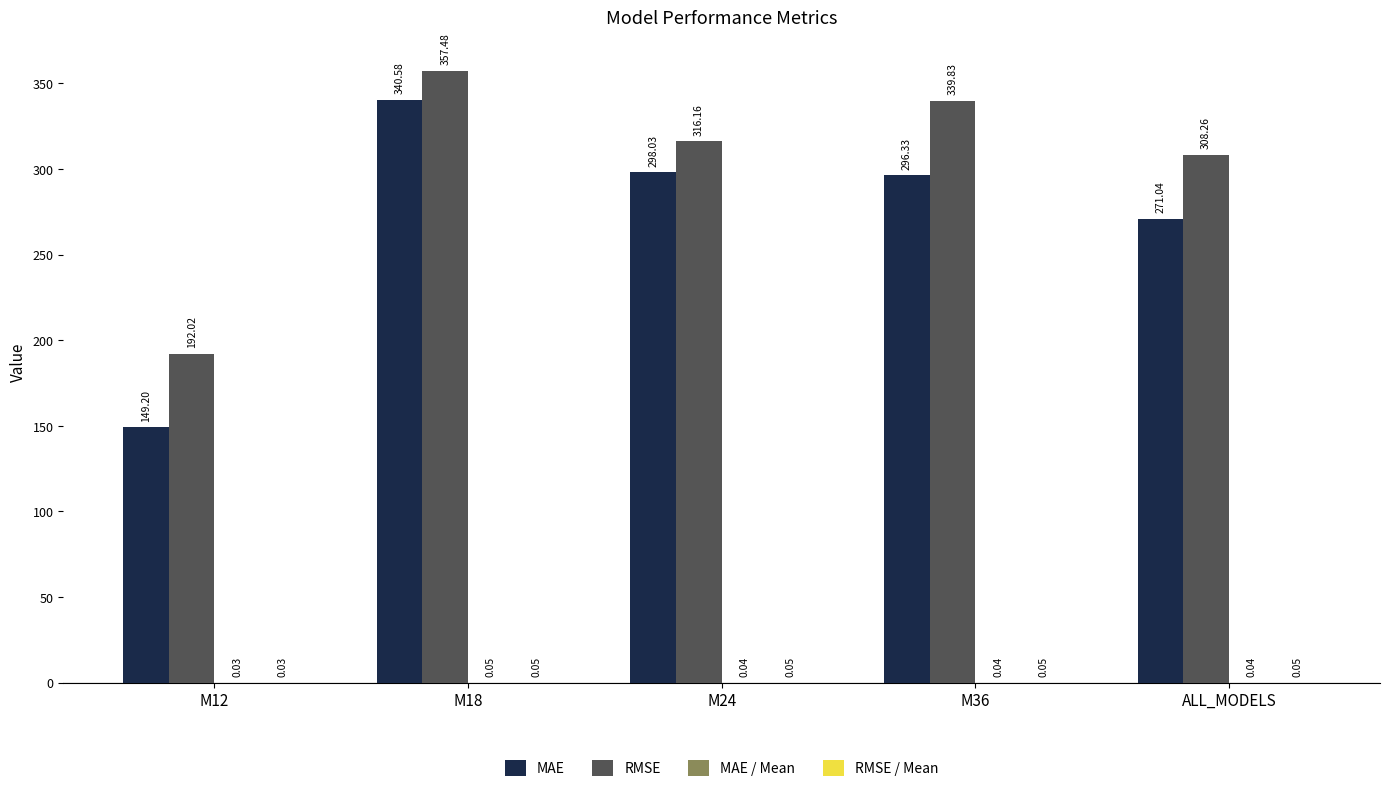

What is the sum of the RMSE values at M18 and M12?

549.5